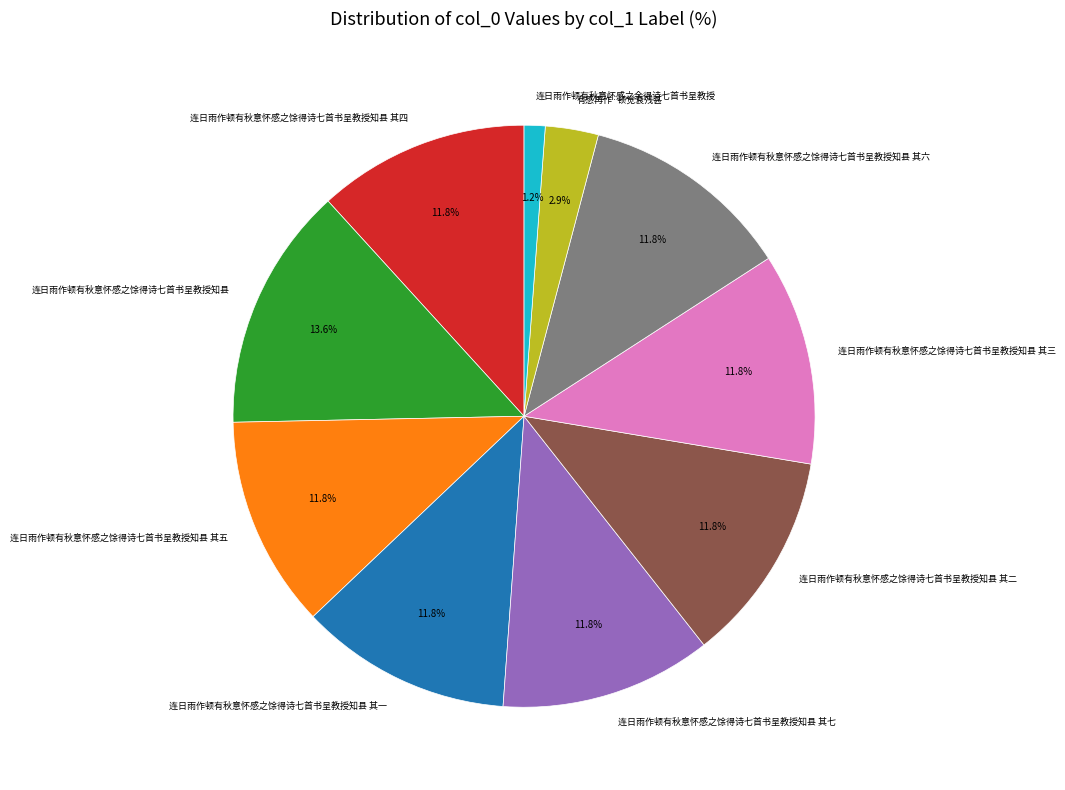

Is 连日雨作顿有秋意怀感之馀得诗七首书呈教授知县 the majority of the pie?

No